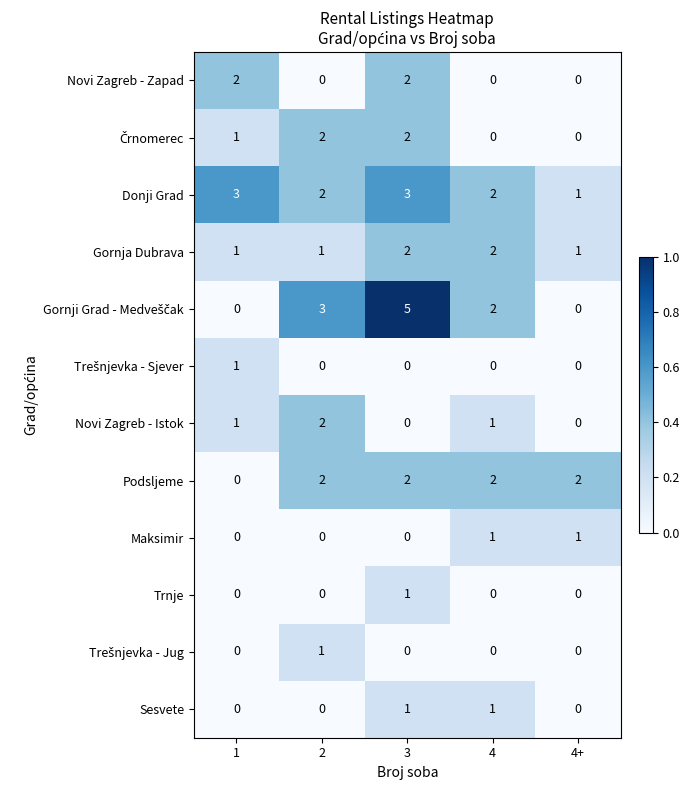

Which series has the largest total across all categories?

Donji Grad